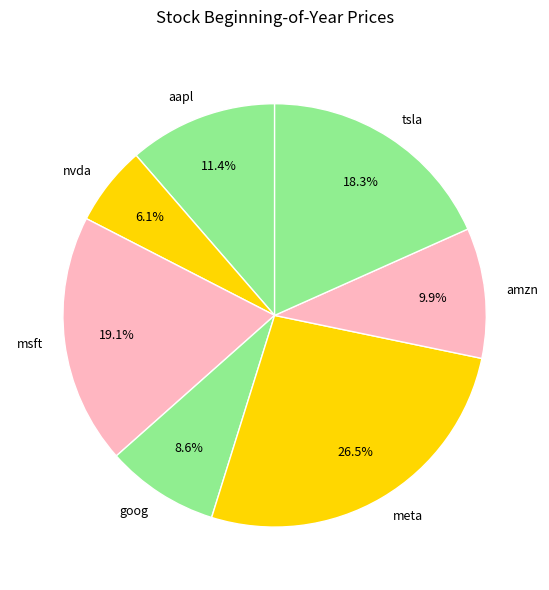

Is there any slice that represents more than half of the pie?

No